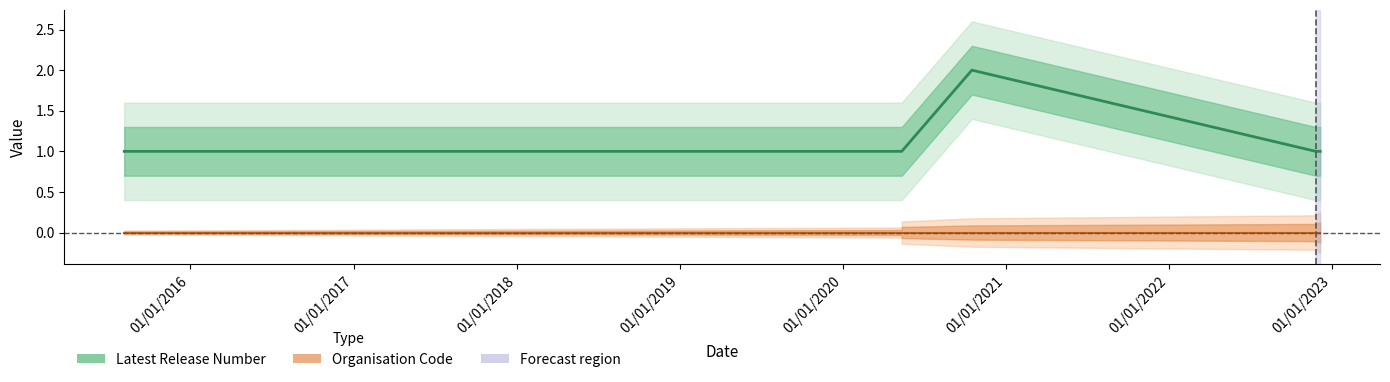

True or false: Organisation Code (normalised) and Latest Release Number cross at least once.

False